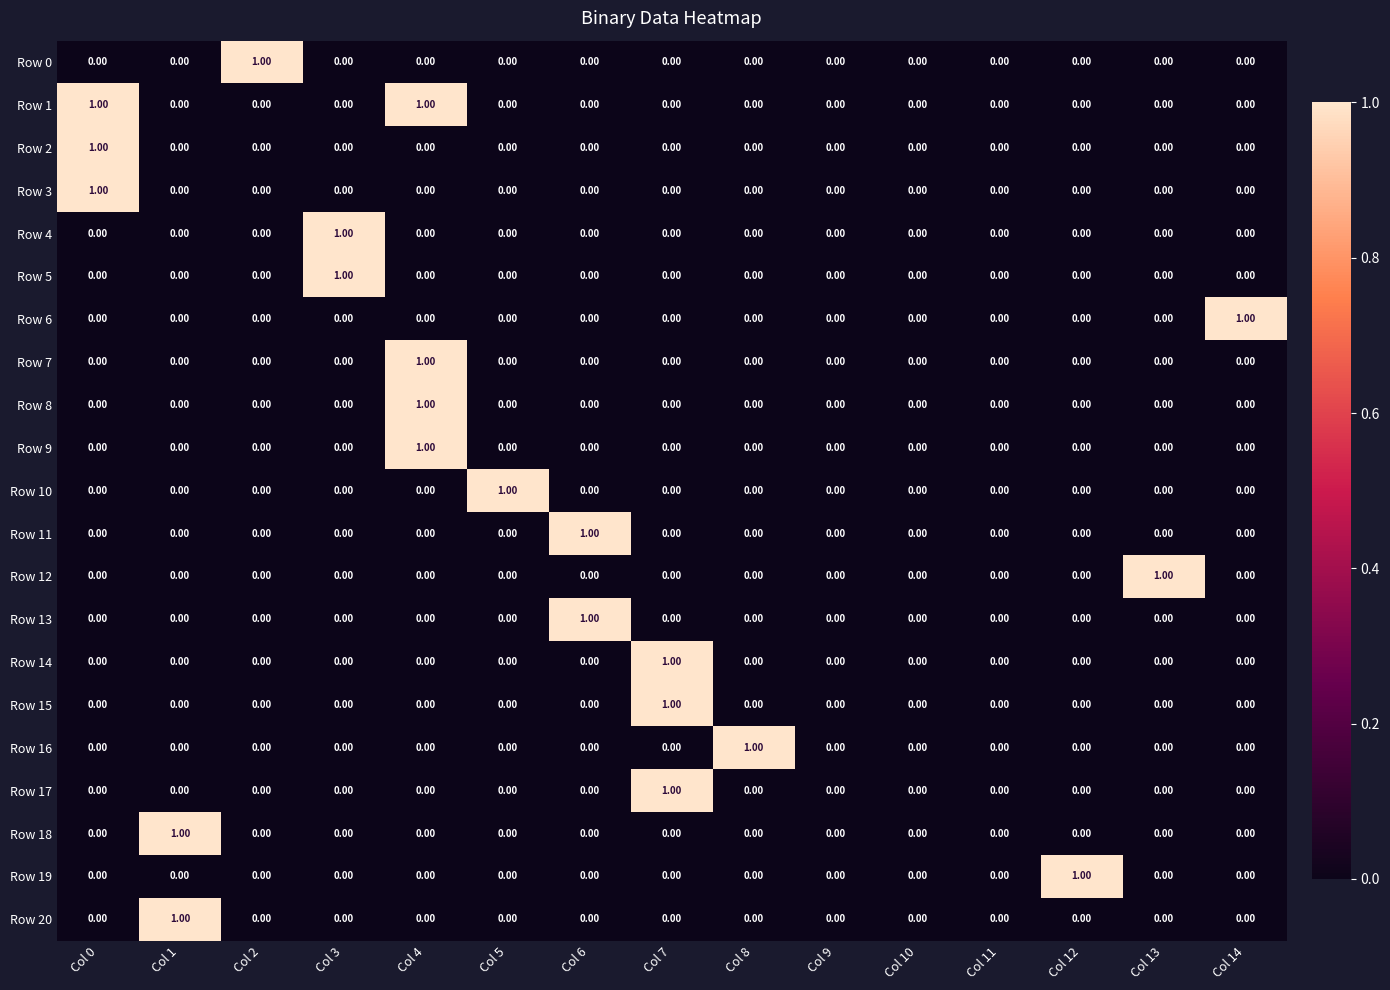

What is the greatest value displayed?

1